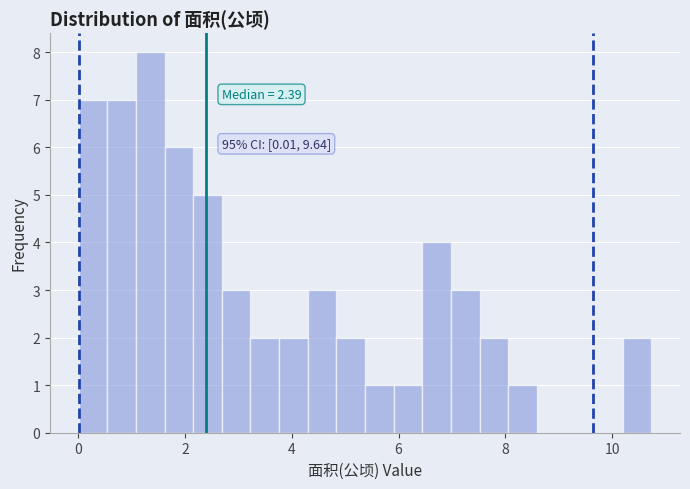

Read against the x-axis, roughly where is the centre of the tallest bar?

1.4